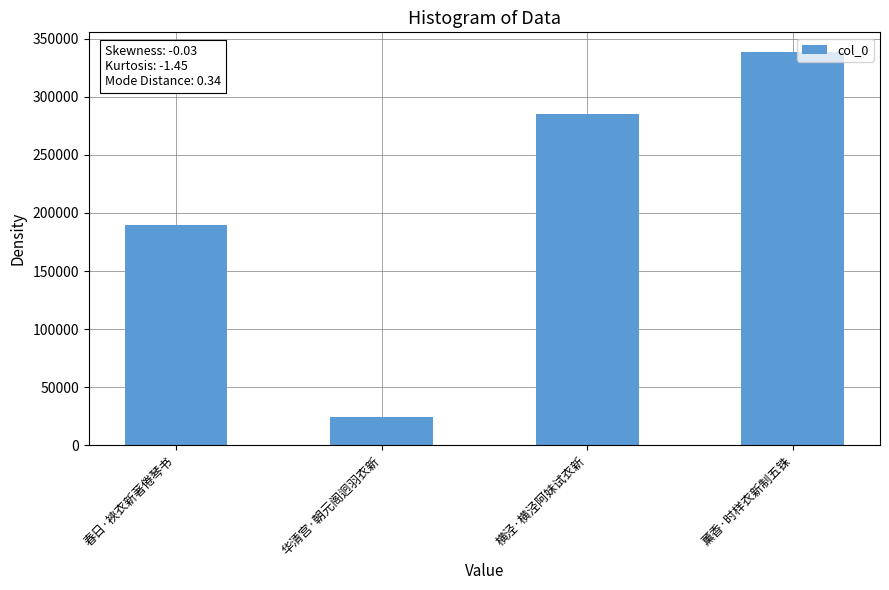

At which label is the value closest to 181310?

春日·裌衣新著倦琴书